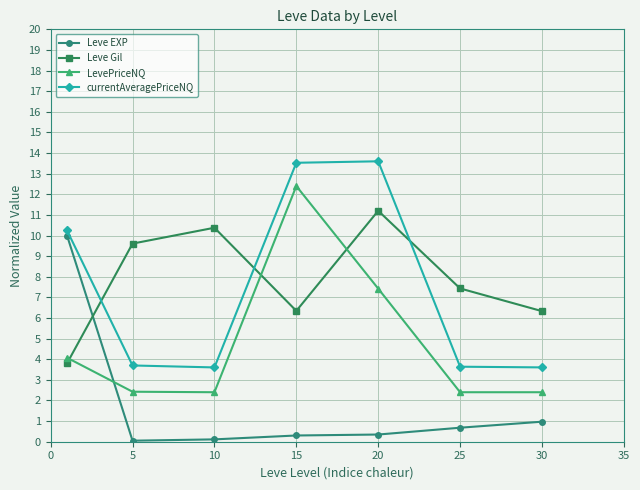

At how many categories does at least one series exceed 5?

7